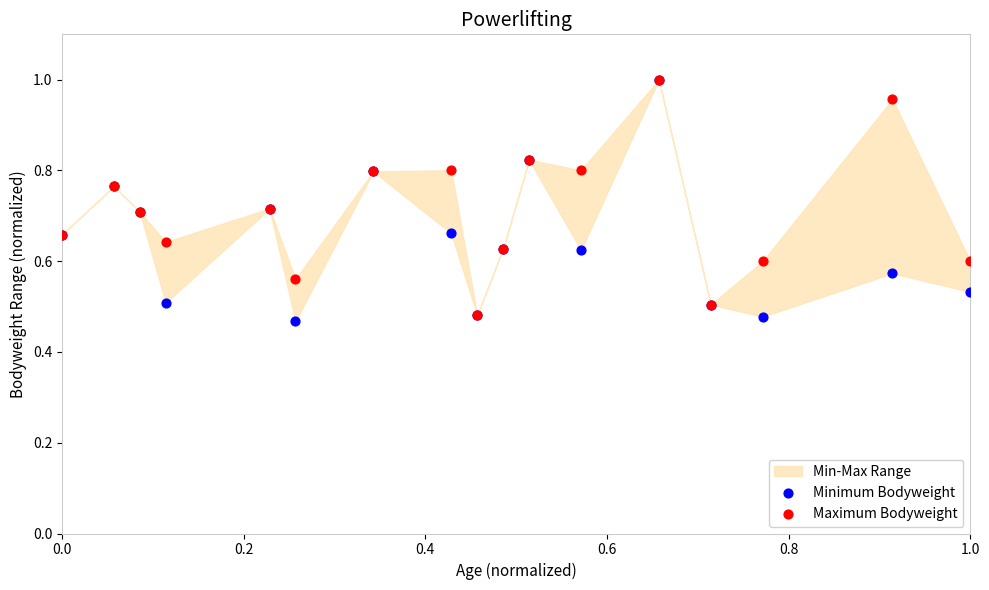

Which series contains the highest Y value?

Minimum Bodyweight